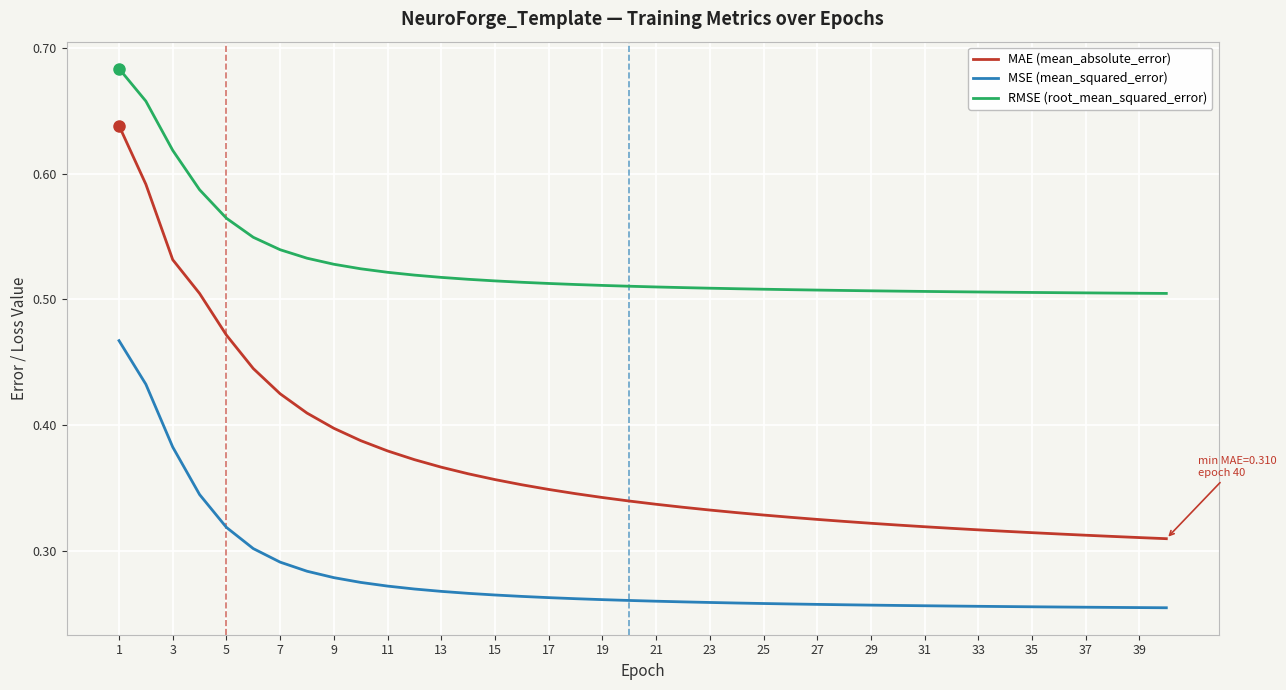

Which series has the largest total across all categories?

RMSE (root_mean_squared_error)